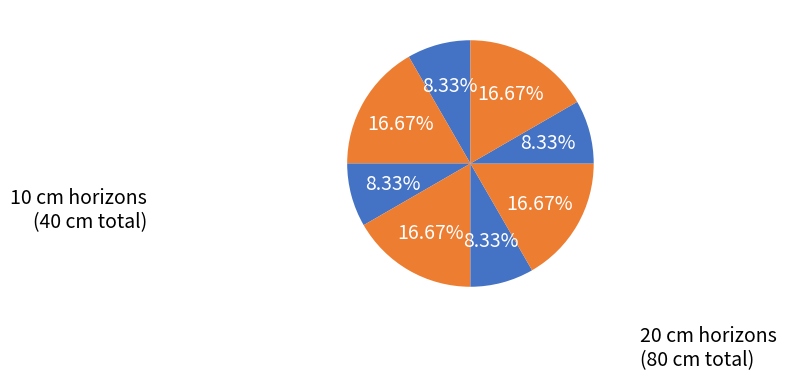

To the nearest percent, what is the difference between the largest and smallest slice percentages?

8%